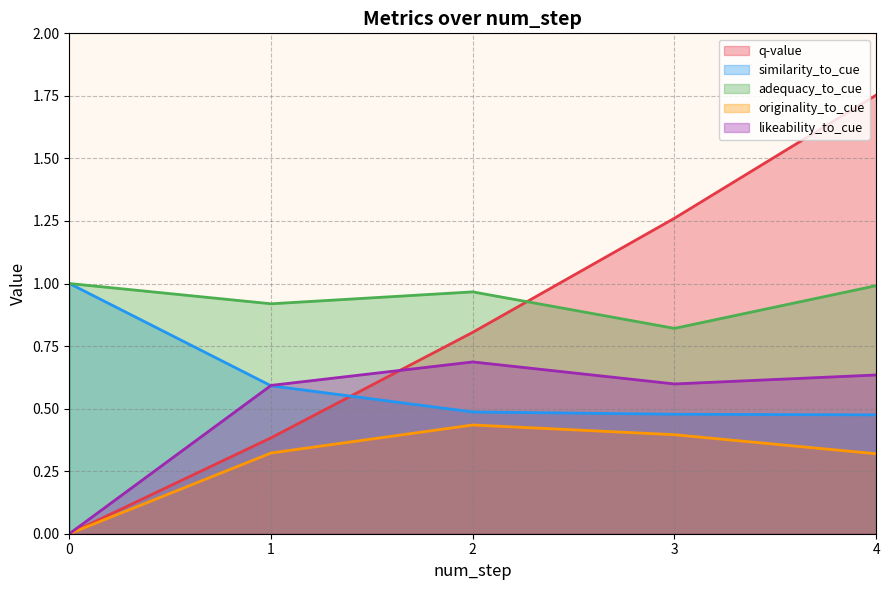

True or false: adequacy_to_cue and likeability_to_cue cross at least once.

False